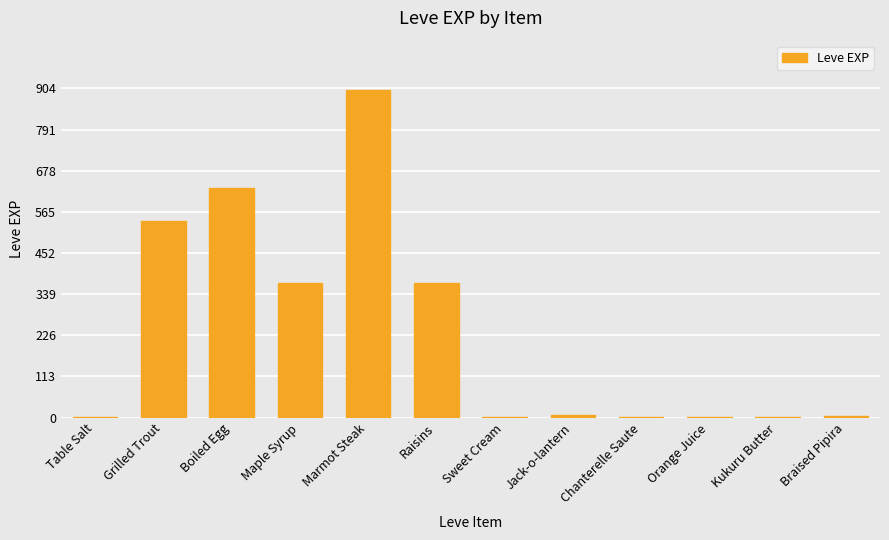

At which label does the data first exceed 6?

Grilled Trout